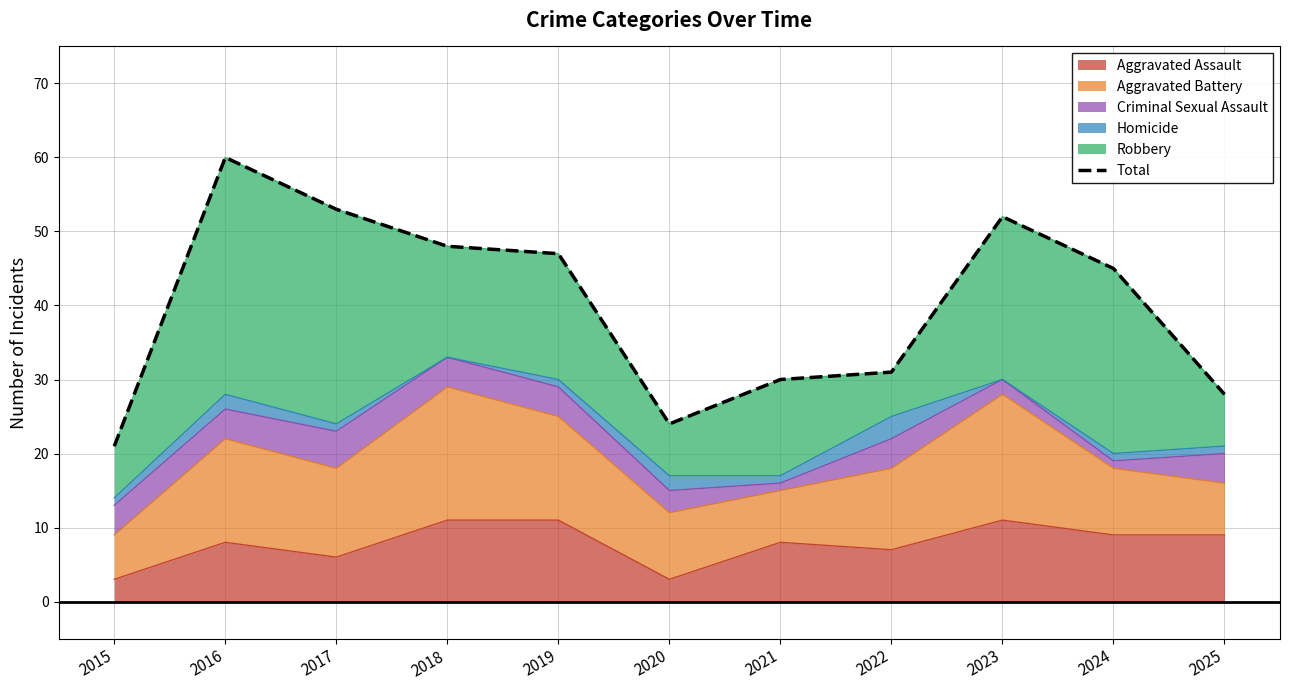

What is the maximum value shown in the chart?

60